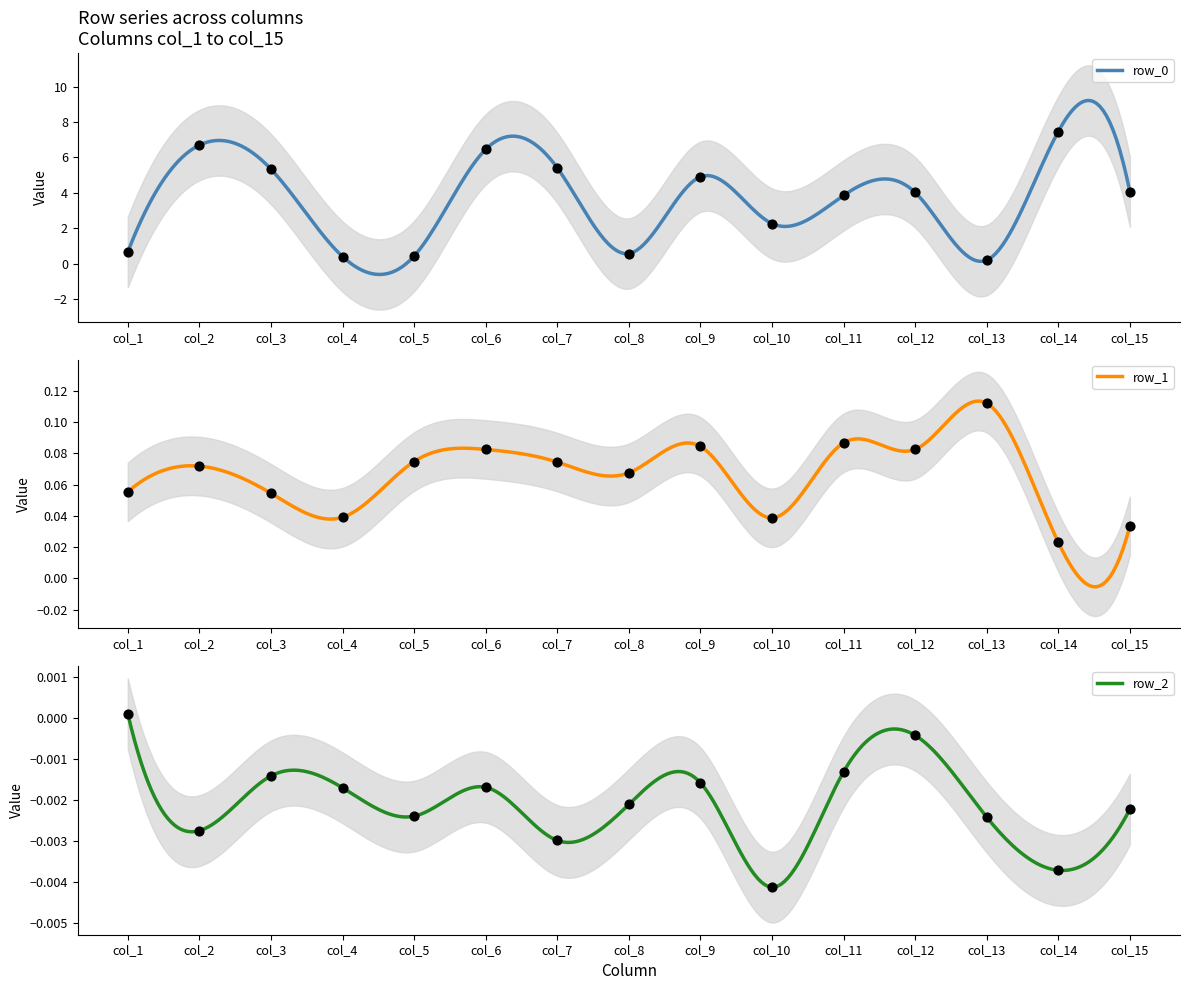

What is the total value across all series at col_15?

4.1